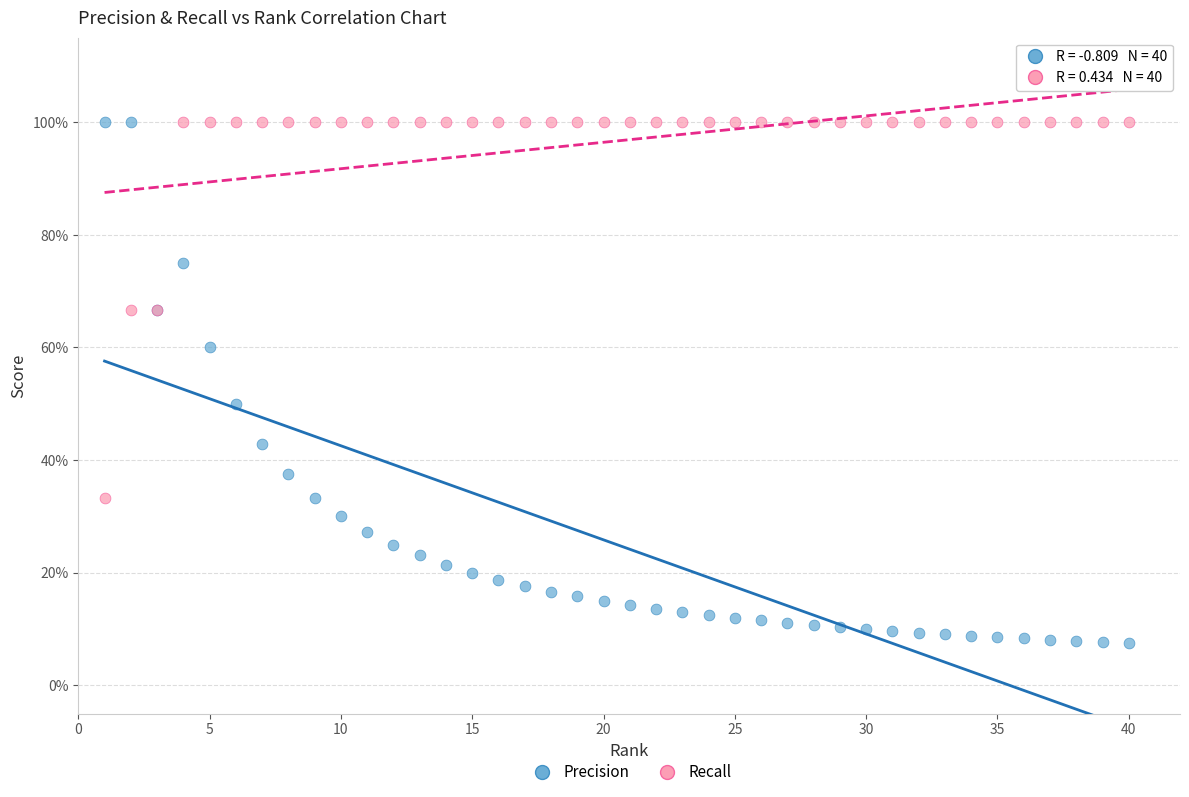

Which series contains the lowest Y value?

Precision